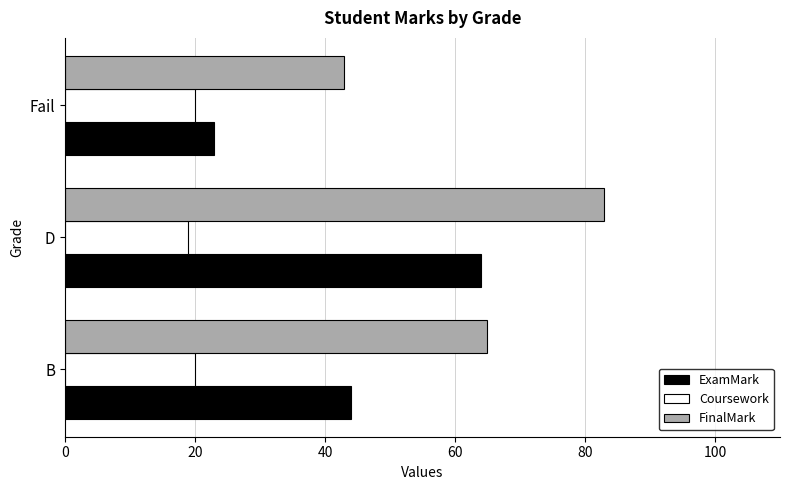

Is it true that ExamMark equals 44 at B?

True